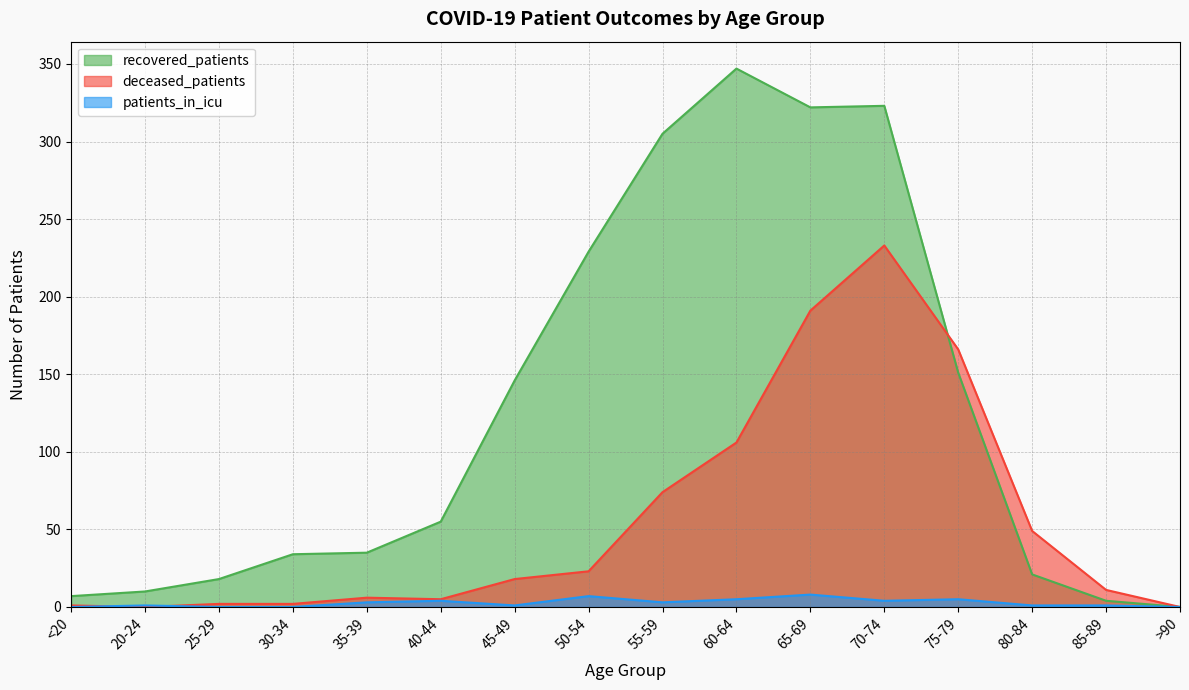

Where does the deceased_patients series first go above 18?

50-54